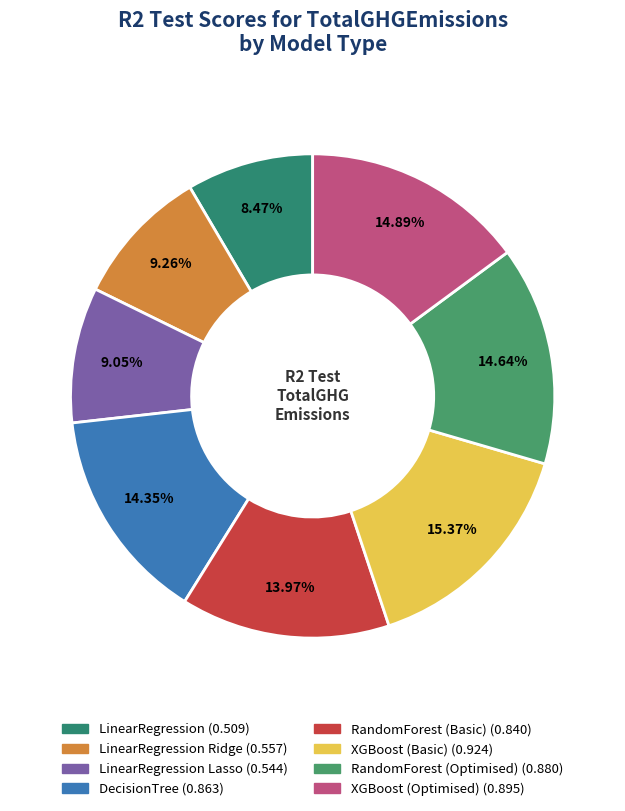

What is the largest slice in the pie chart?

XGBoost (Basic)